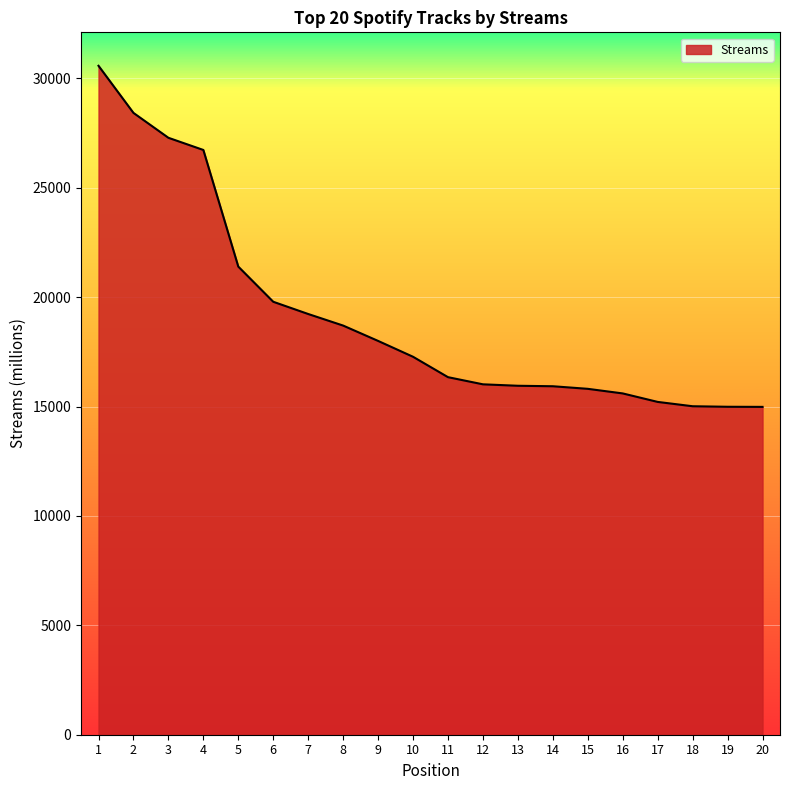

What is the difference between the maximum and minimum values?

15590